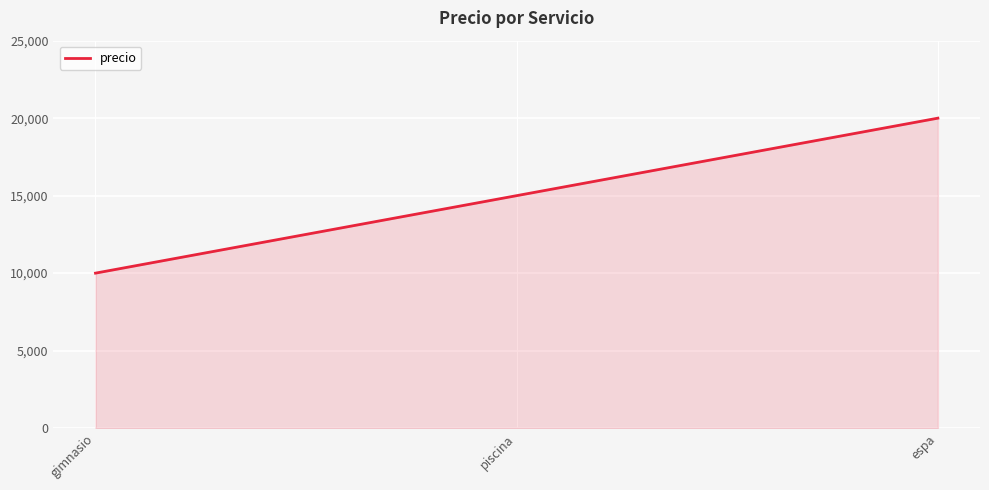

What position from the left is piscina?

2